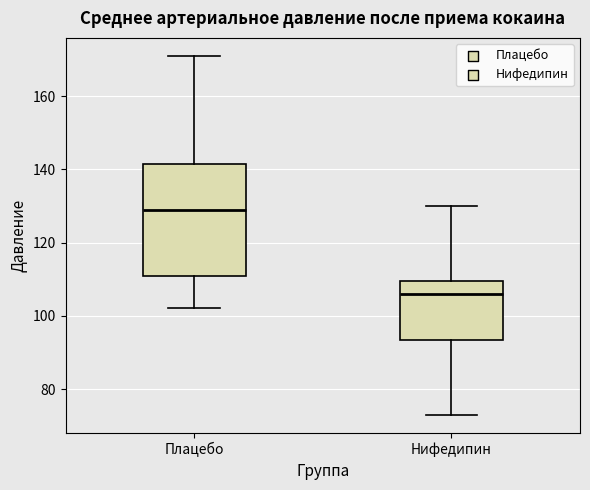

Where does the median line of the box for Нифедипин sit on the y-axis? The values are not printed on the chart, so give them approximately, as read against the axis.

106